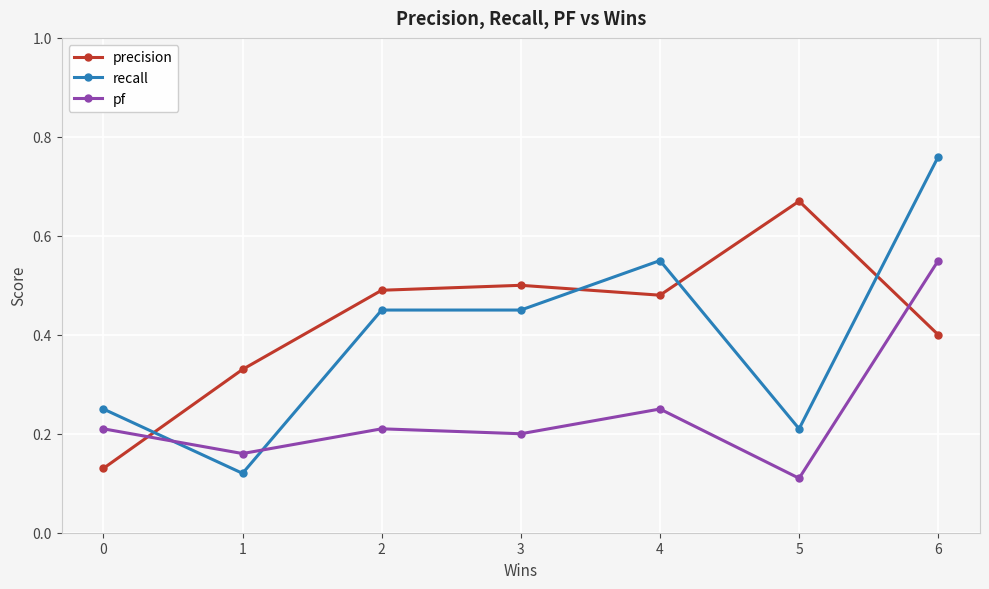

At which category is the sum across all series the highest?

6